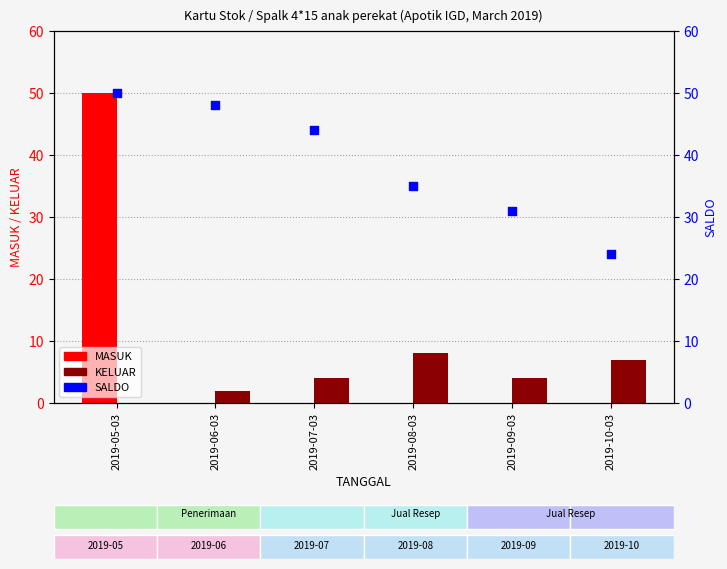

At which category is the sum across all series the highest?

2019-05-03